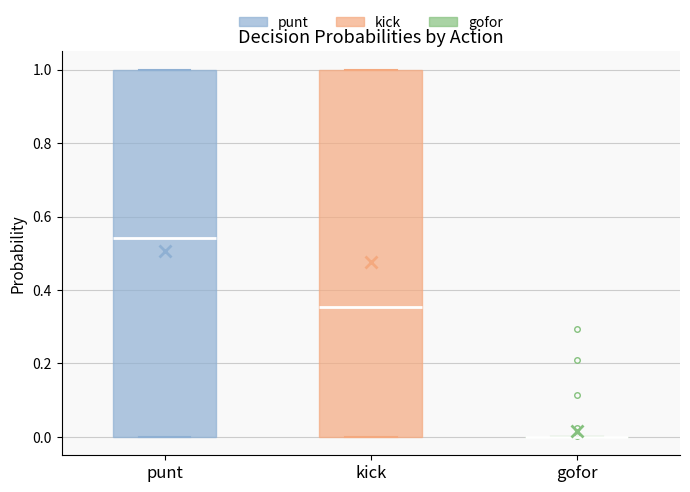

Reading left to right, transcribe this box plot: for each box, give where its median line is, the range the box spans, and where its two whiskers end, as read against the y-axis. The values are not printed on the chart, so give them approximately, as read against the axis.

punt: median 0.54, box 0.00 to 1.00, whiskers 0.00 to 1.00
kick: median 0.36, box 0.00 to 1.00, whiskers 0.00 to 1.00
gofor: box collapsed to a line at 0.00, whiskers 0.00 to 0.00